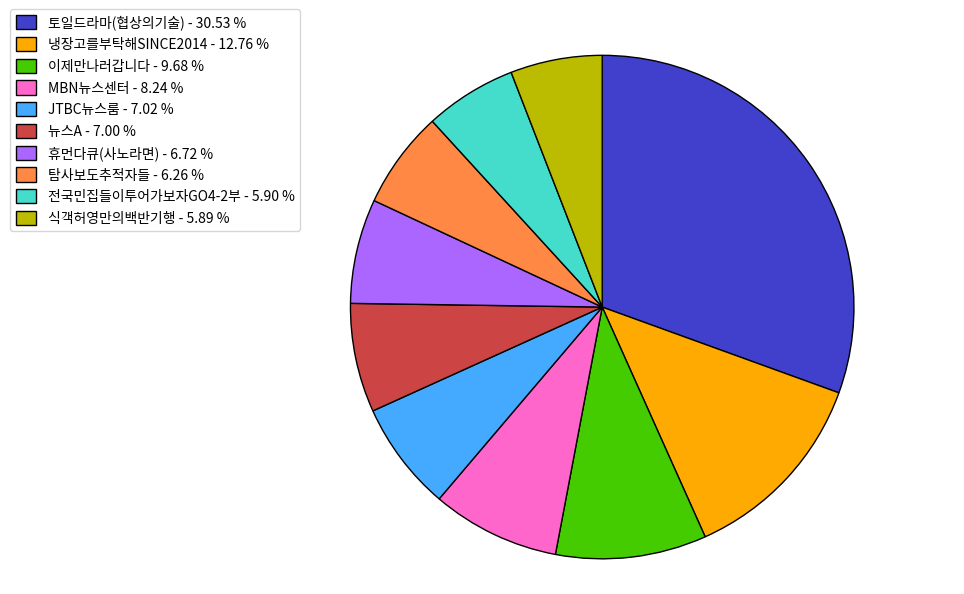

Between 휴먼다큐(사노라면) - 6.72 % and 전국민집들이투어가보자GO4-2부 - 5.90 %, which is larger?

휴먼다큐(사노라면) - 6.72 %